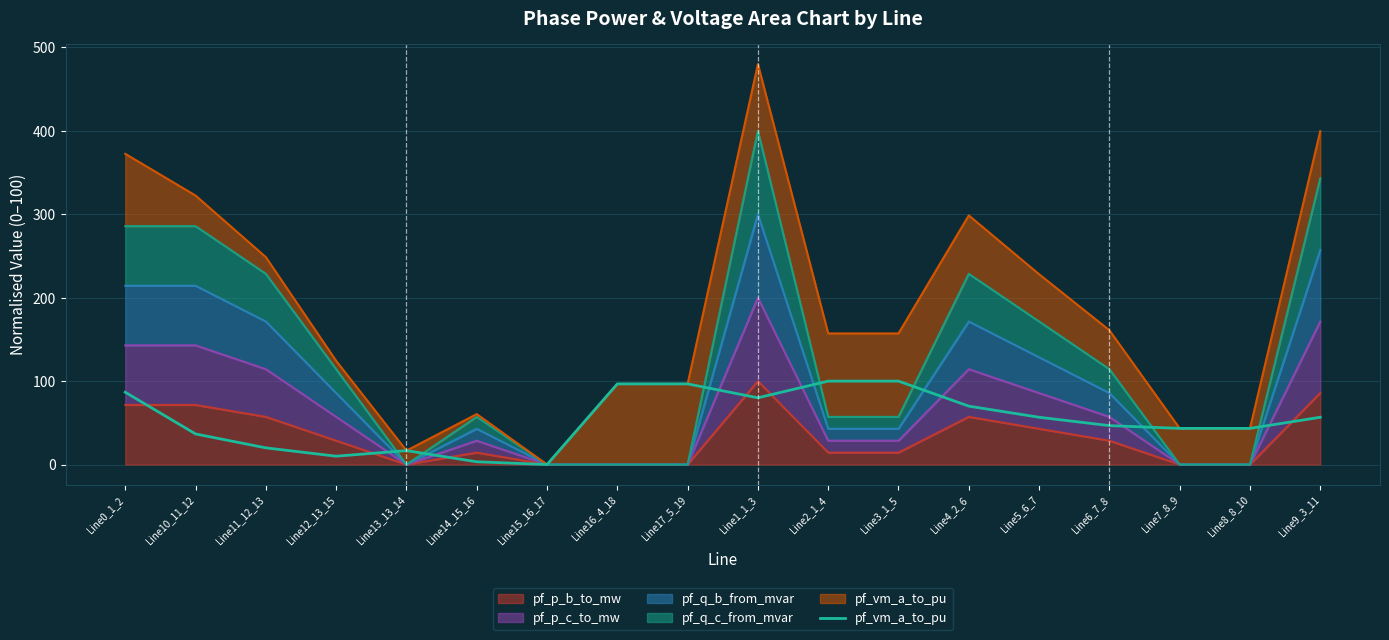

What is the sum of all values?

963.3